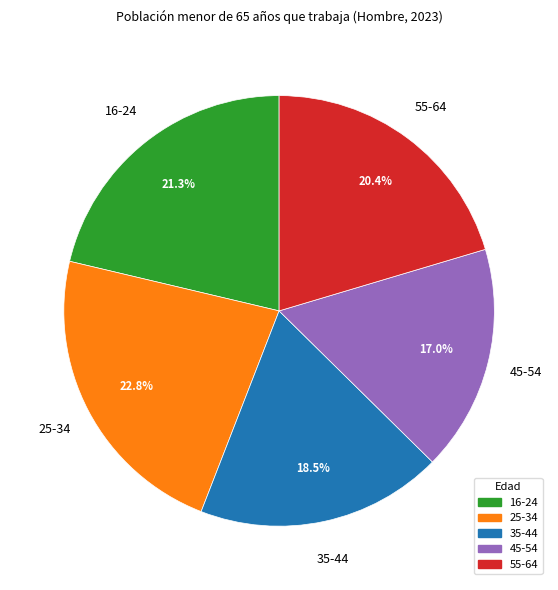

The 45-54 slice represents 8% of the pie. True or false?

False